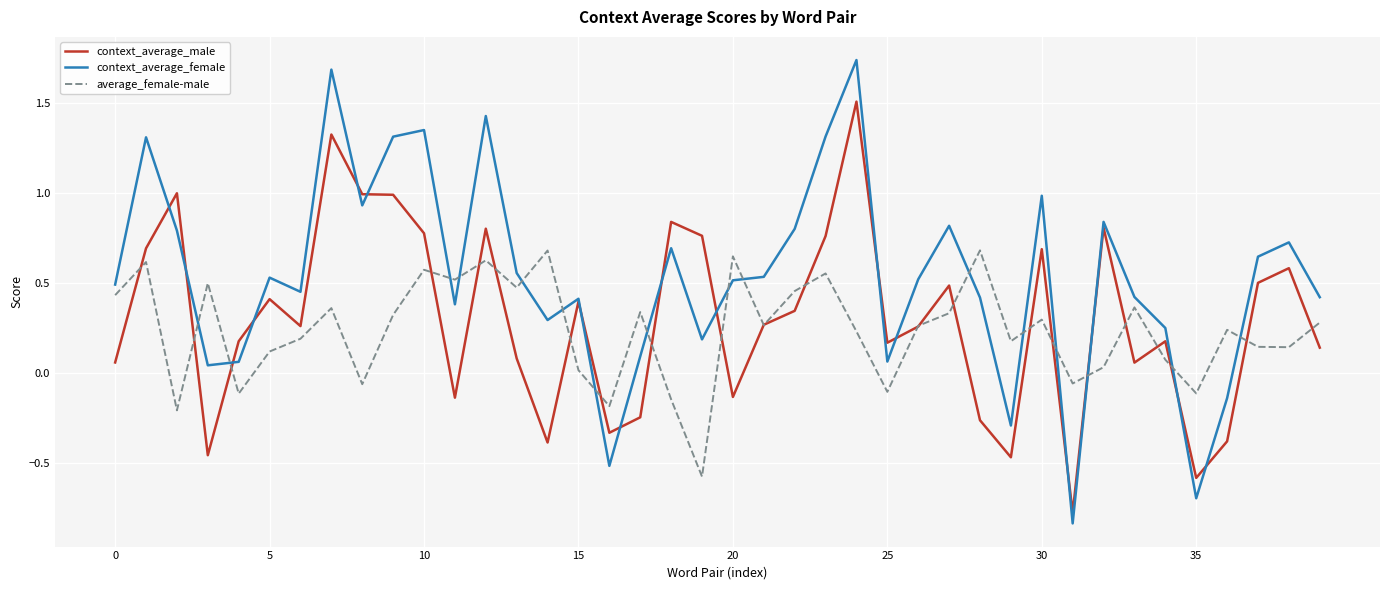

Which series has the largest total across all categories?

context_average_female